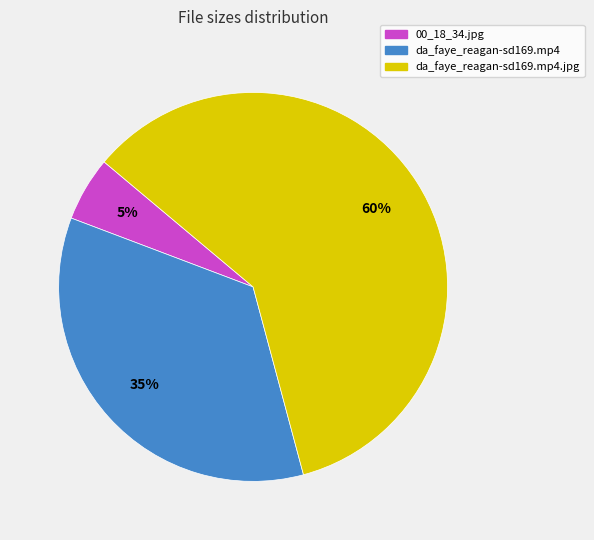

To the nearest percent, what is the difference between the da_faye_reagan-sd169.mp4 and 00_18_34.jpg slice percentages?

30%